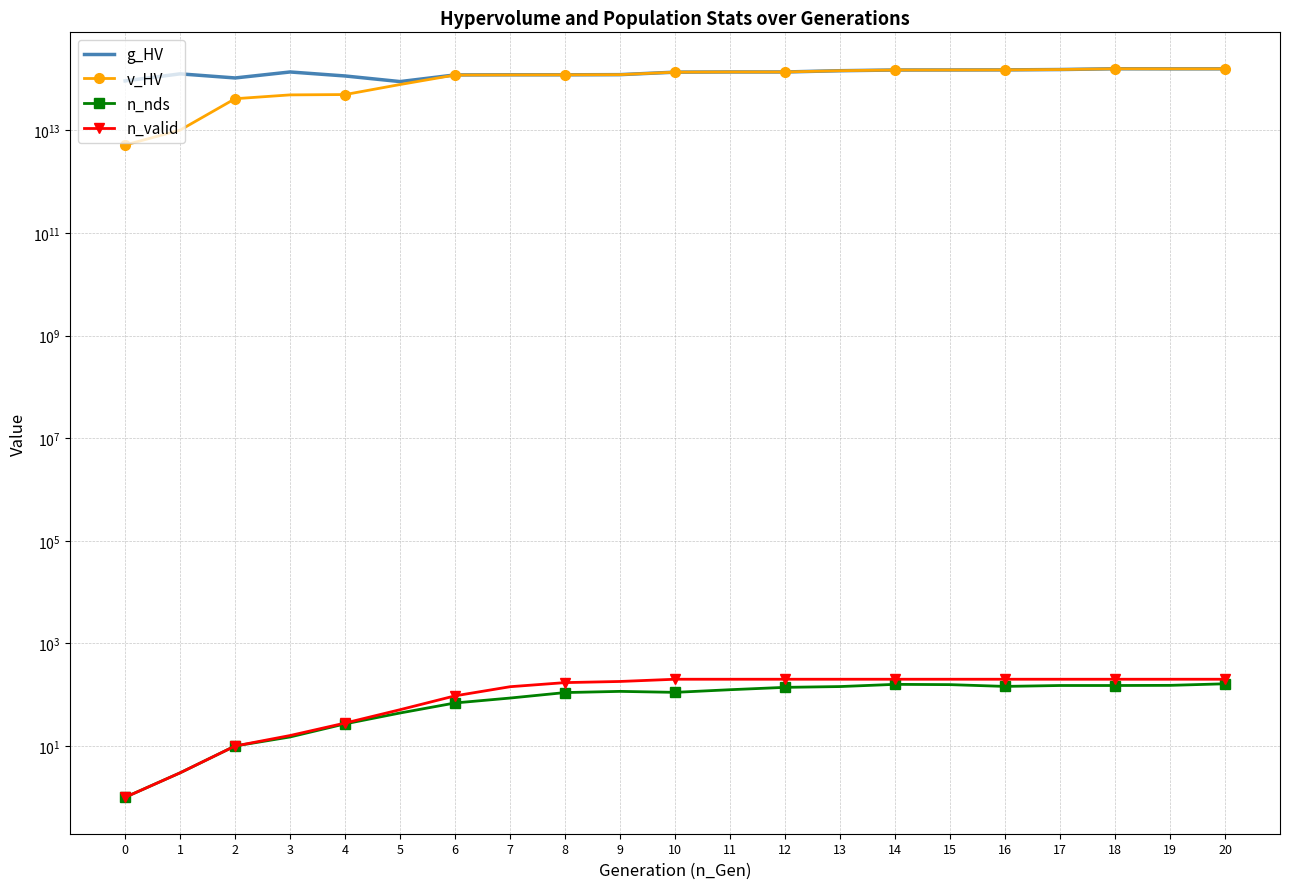

Which series has the largest total across all categories?

g_HV